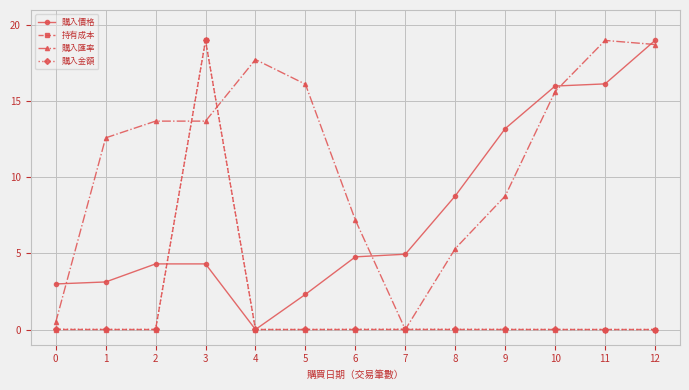

What is the difference between the 購入金額 values at 3 and 11?

19.0